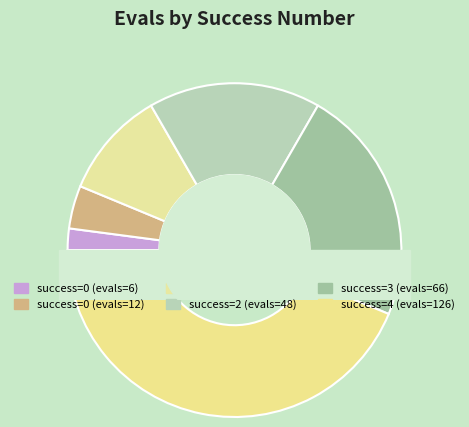

True or false: 3 accounts for 23% of the total.

True